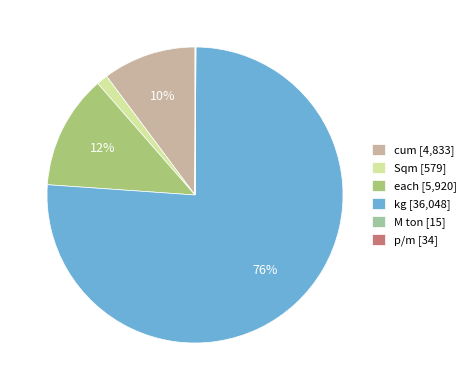

Do kg [36,048] and Sqm [579] together represent more than half of the pie?

Yes